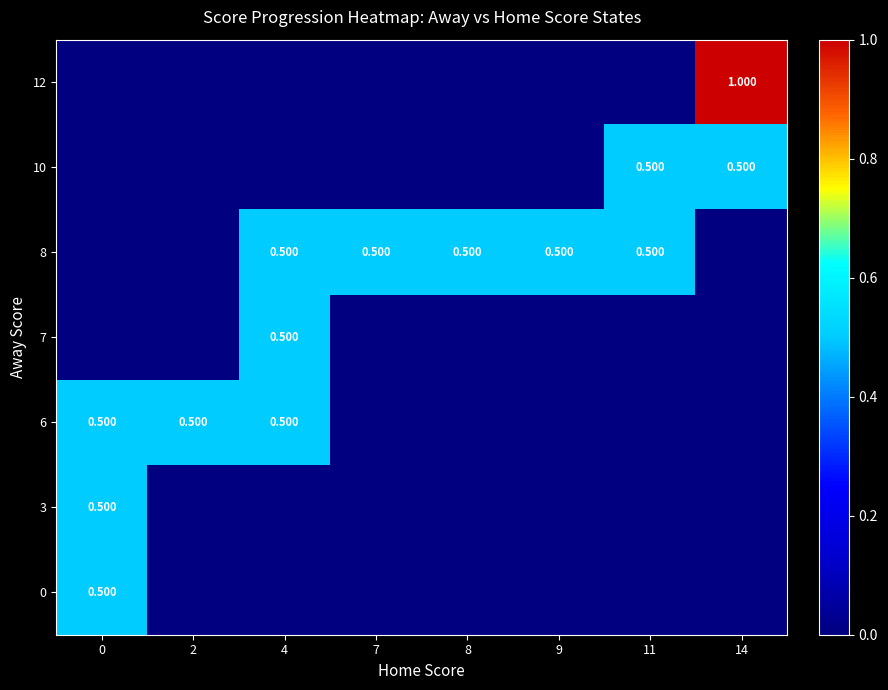

How many values in row_0 are above zero?

1